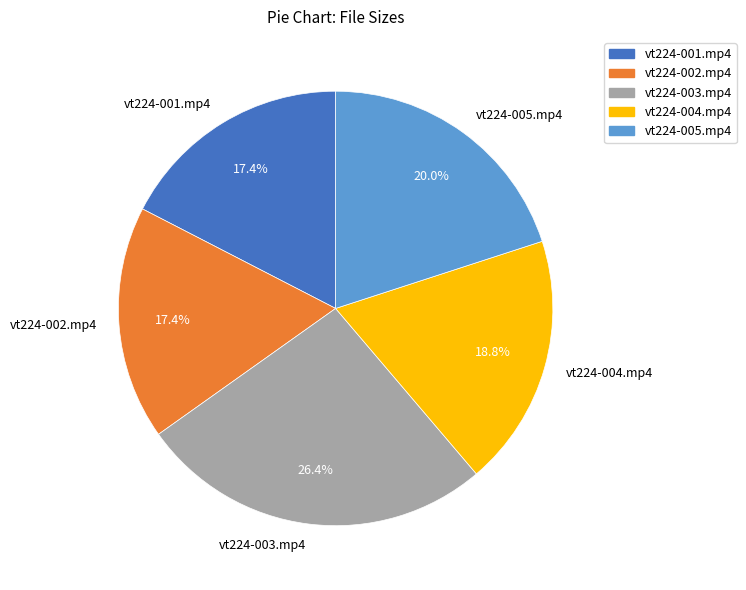

To the nearest percent, what is the combined percentage of vt224-004.mp4 and vt224-001.mp4?

36%